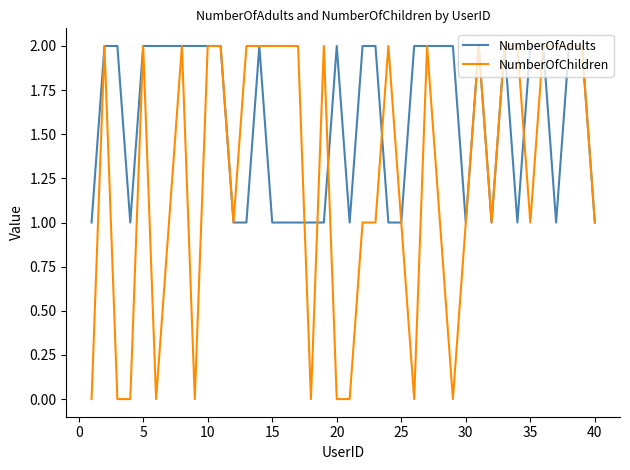

List the series in order of their overall mean, lowest first.

NumberOfChildren, NumberOfAdults